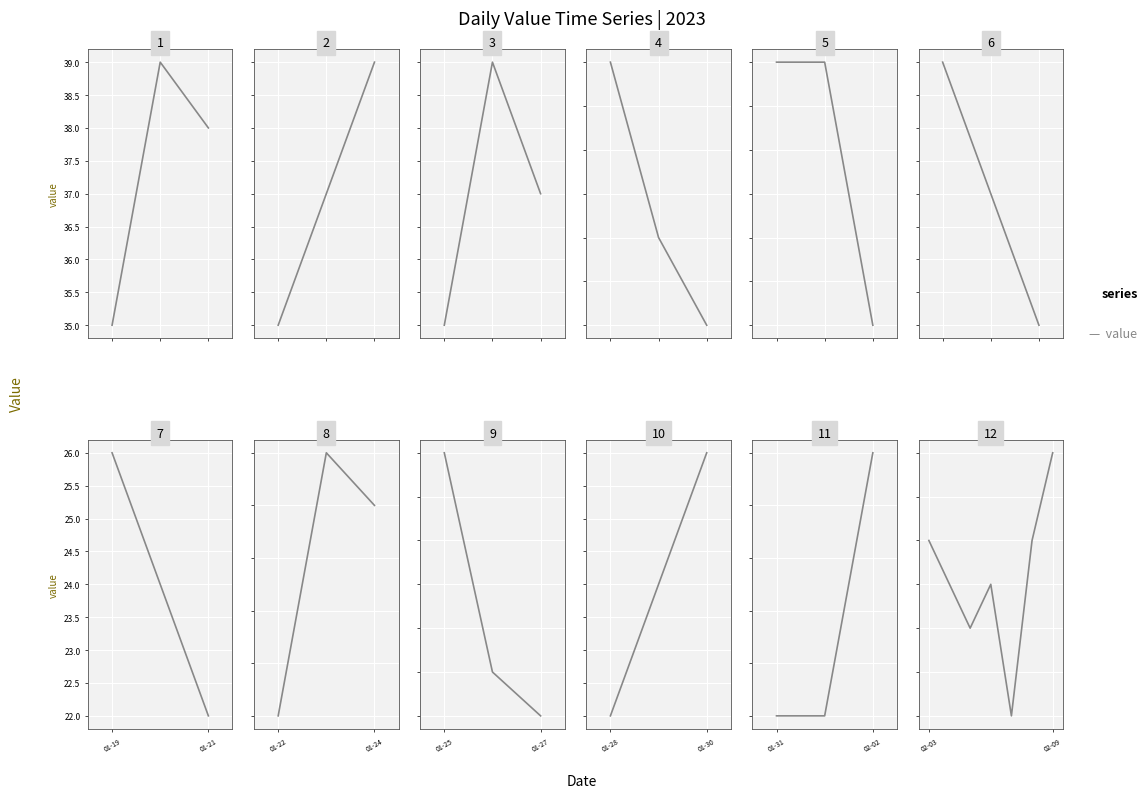

How many lines are shown in the chart?

1